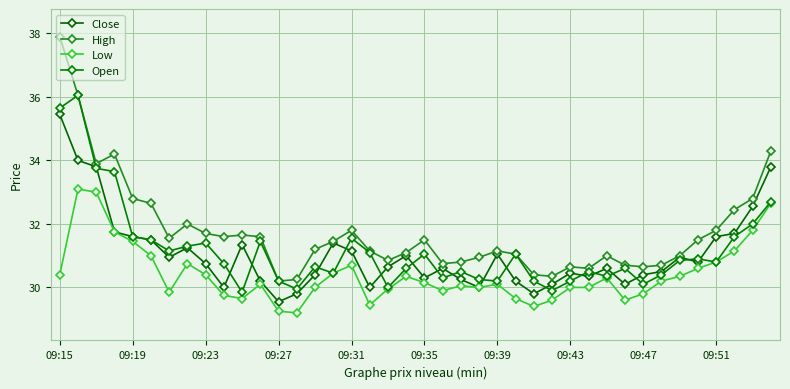

How many interior local peaks does the High series have?

8